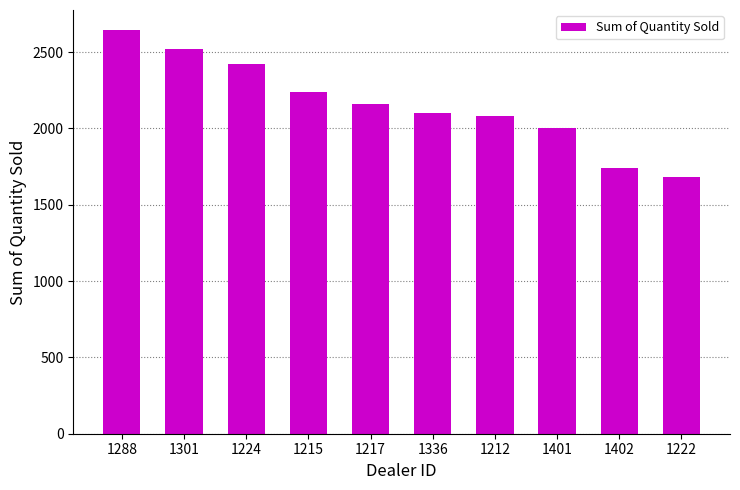

Does the chart contain any negative values?

No